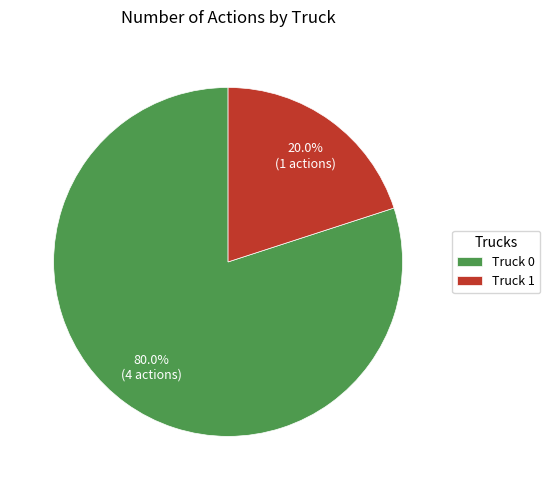

True or false: Truck 0 accounts for 80% of the total.

True